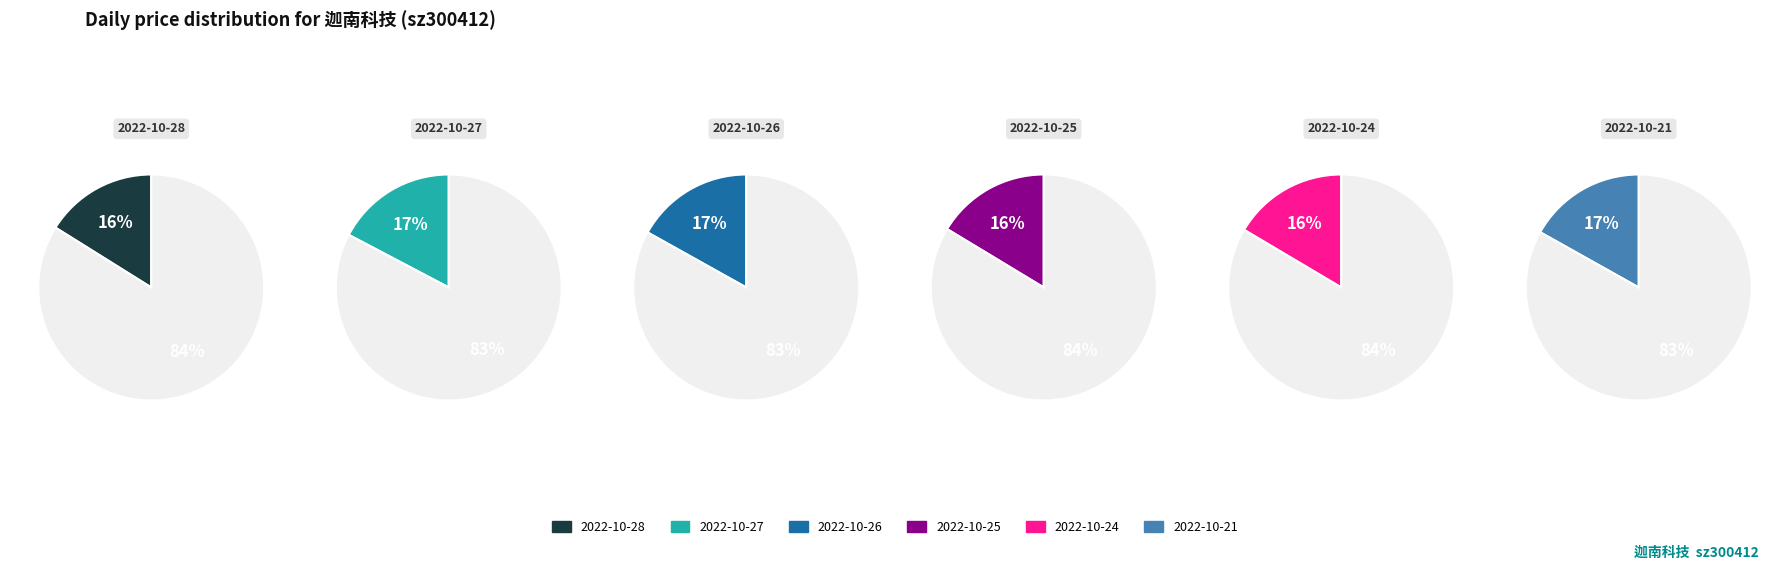

Which category has the biggest portion of the pie?

2022-10-27